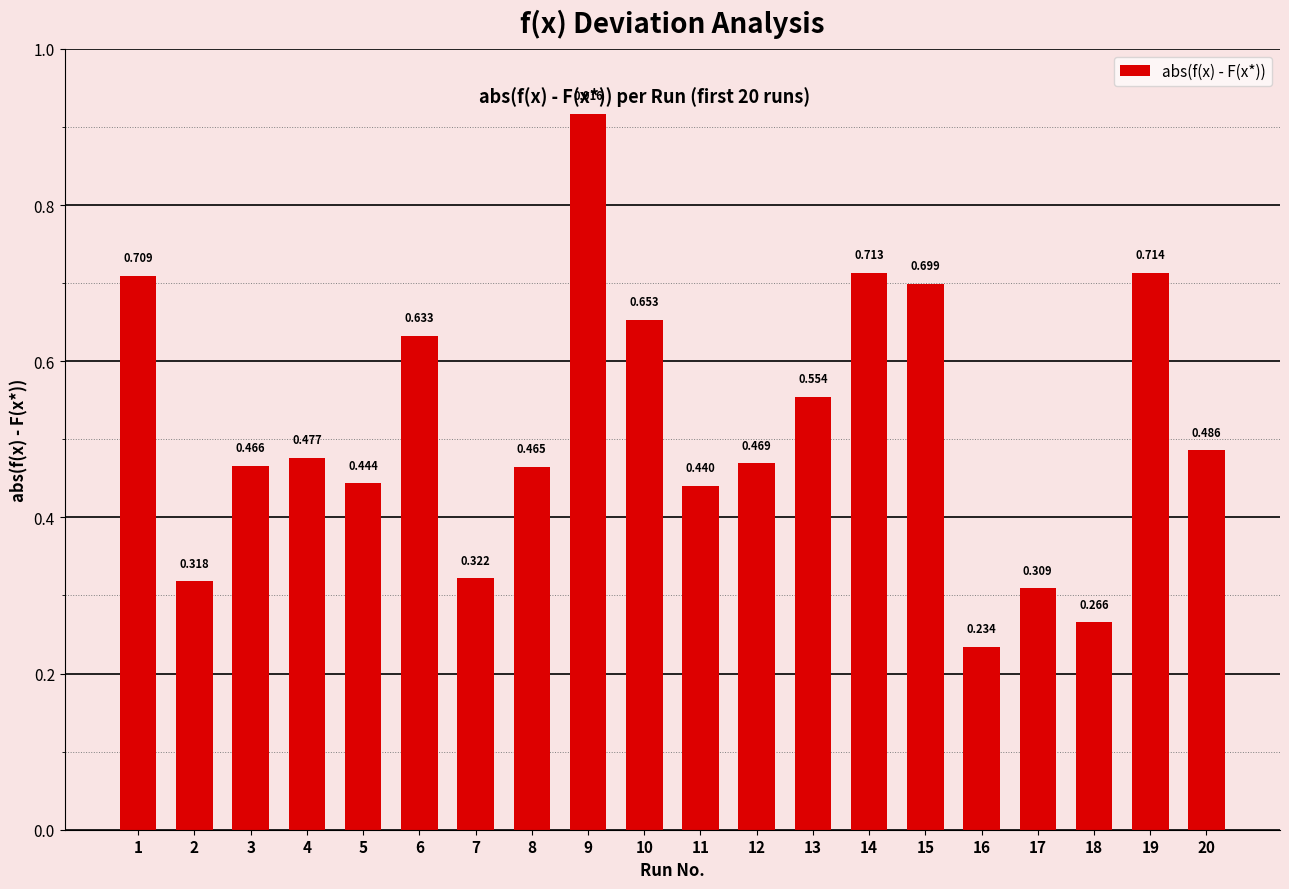

The value at 14 is 0.3. True or false?

False